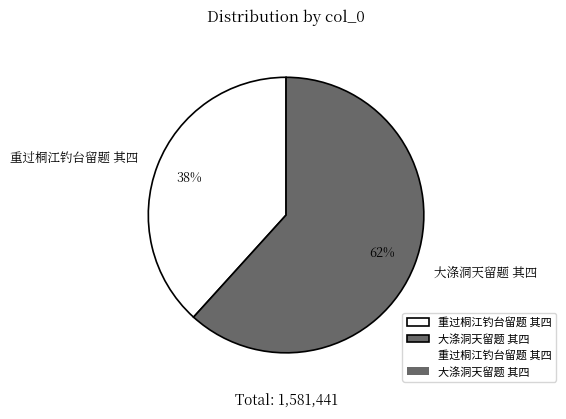

To the nearest percent, what is the average slice percentage?

50%